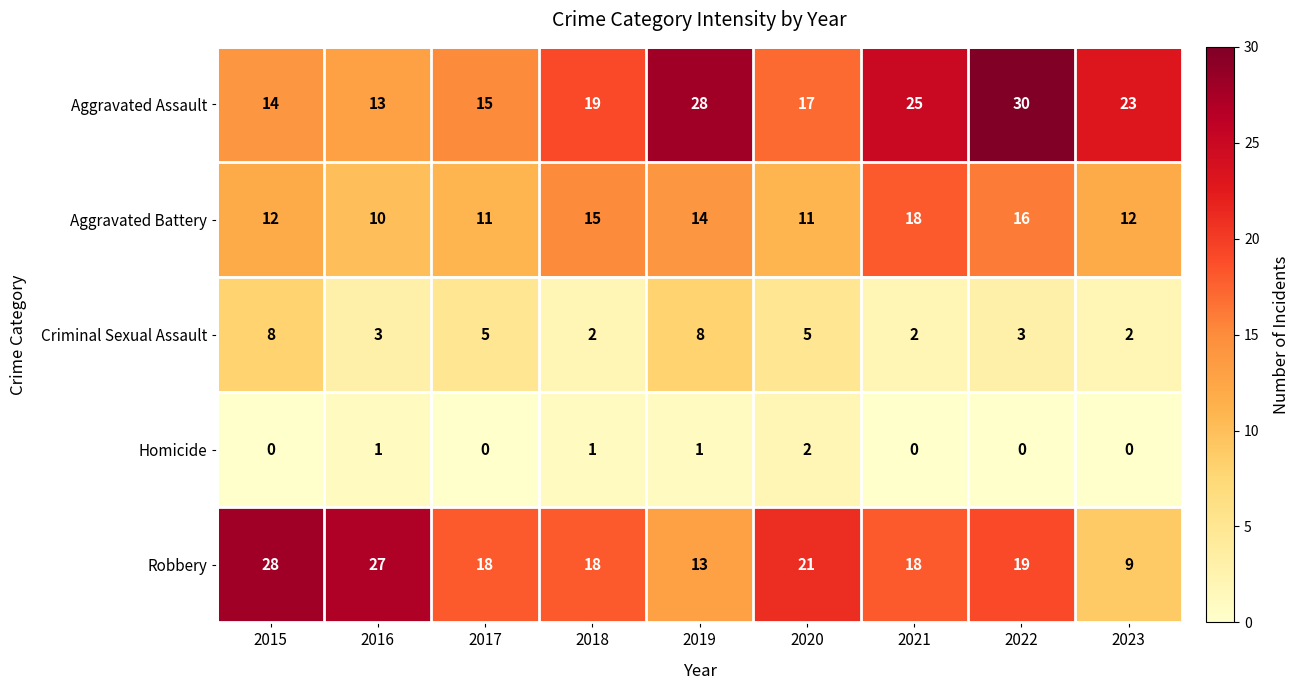

What is the minimum value for Robbery?

9